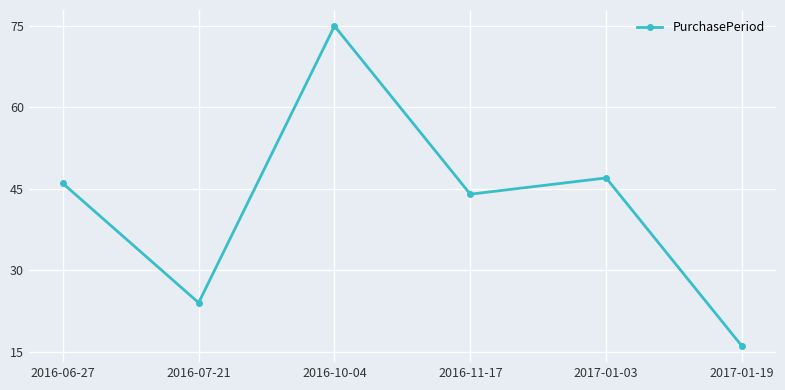

What is the change in value from 2016-06-27 to 2016-07-21?

-22